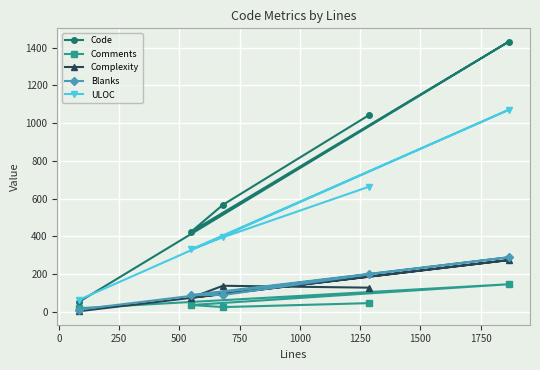

How many values in the Comments series are below 36?

2